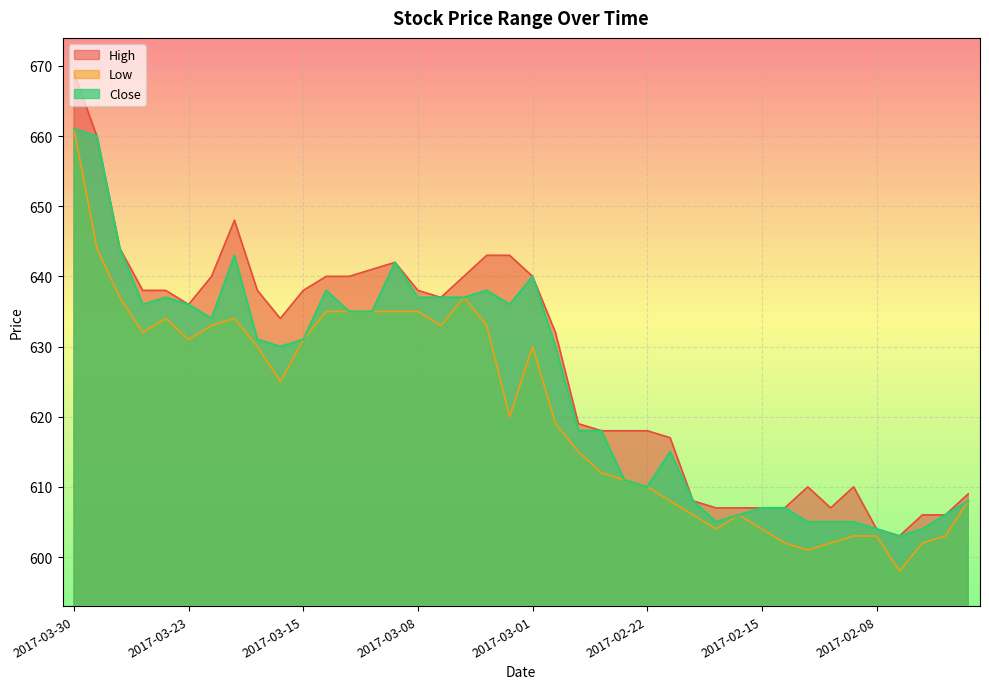

What is the label of the 39th point from the right?

2017-03-29